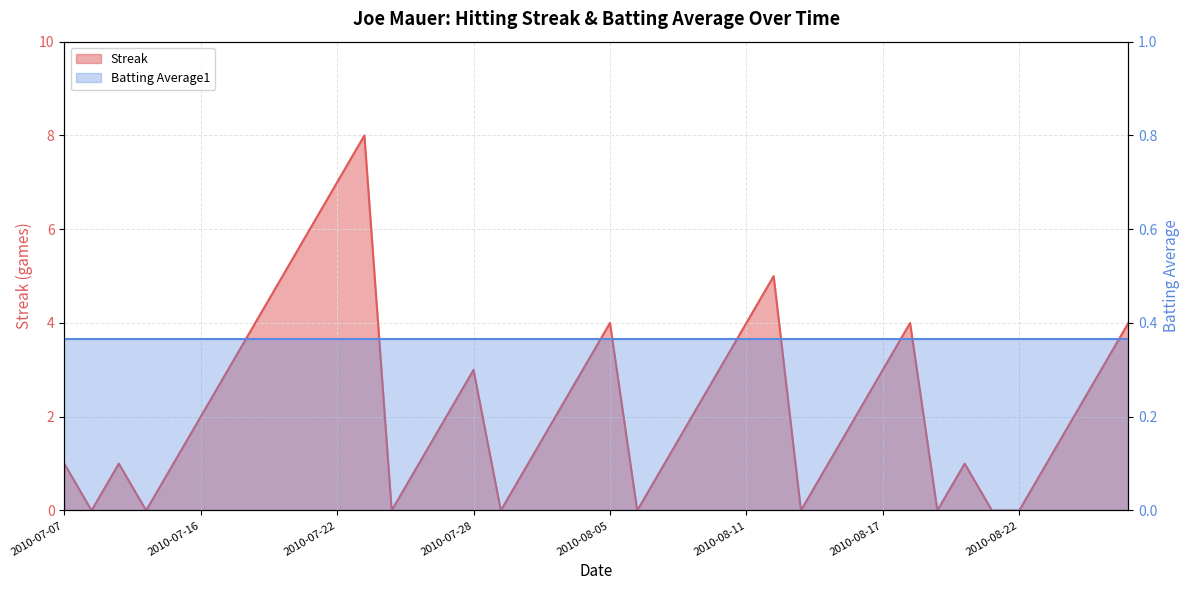

Between 2010-07-15 and 2010-08-17, which is larger?

2010-08-17